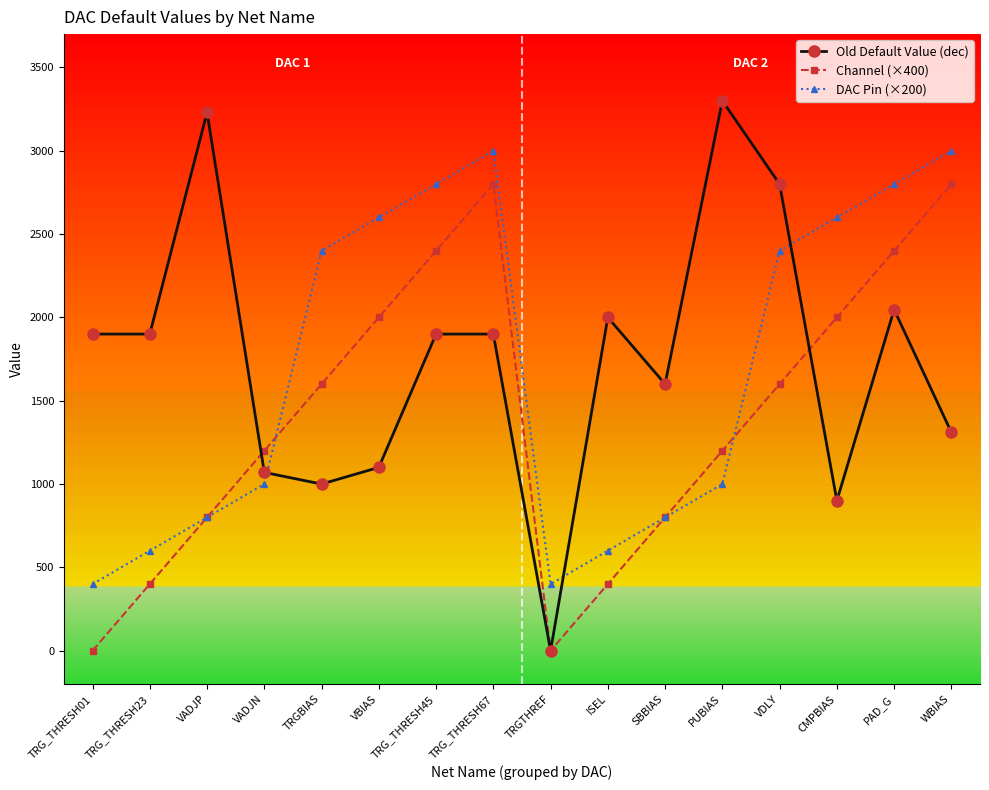

What is the difference between the maximum and minimum values in the Old Default Value (dec) series?

3300